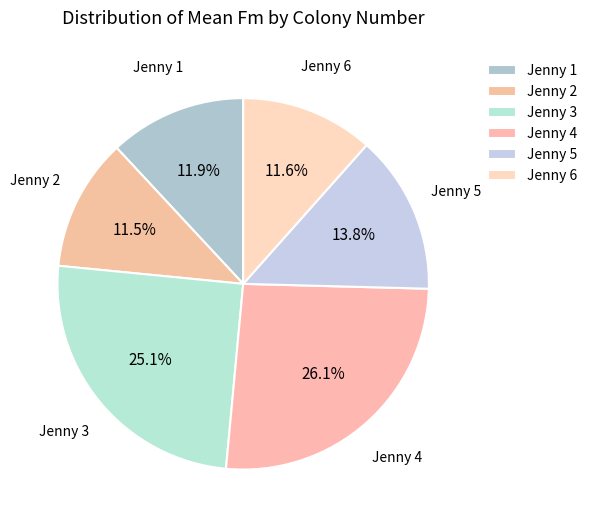

What percentage is the Jenny 1 slice, to the nearest percent?

12%